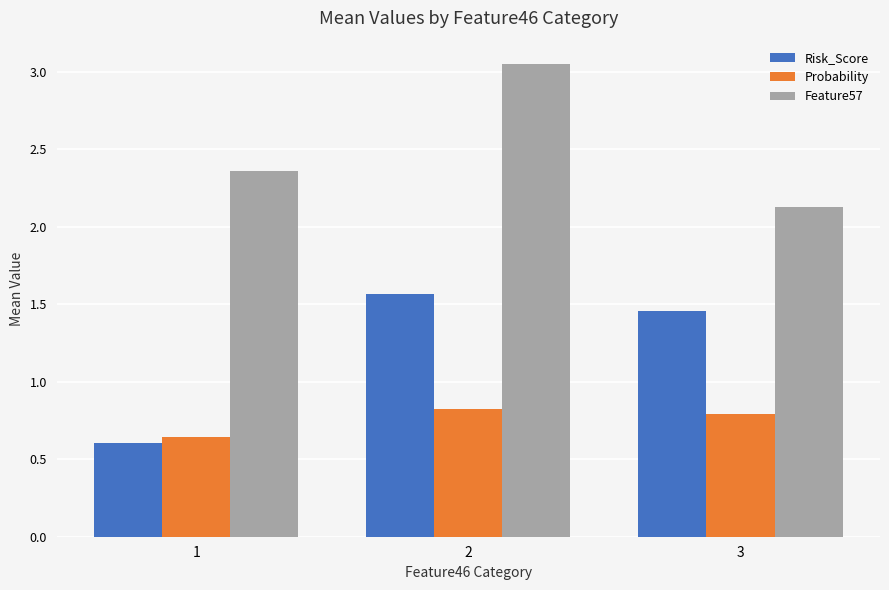

True or false: Feature57 has a value of 0.7 at 1.

False